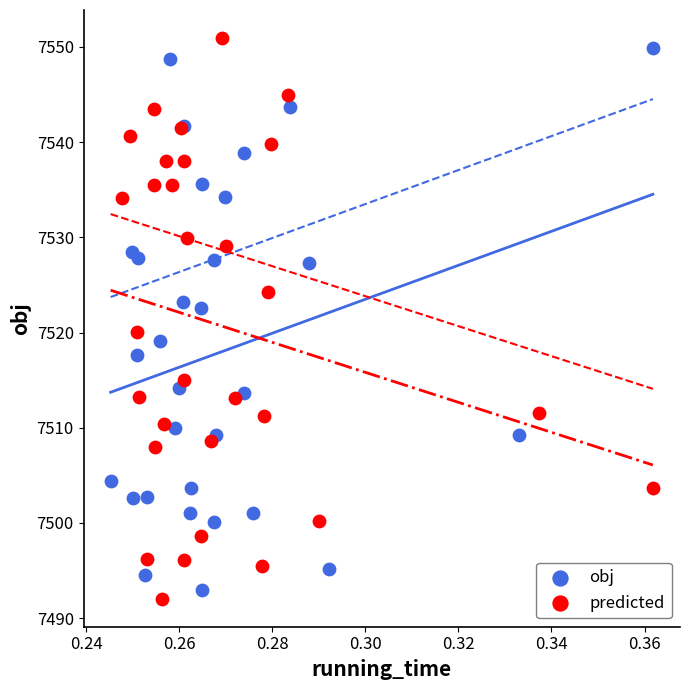

Which series has the largest Y range (max minus min)?

predicted